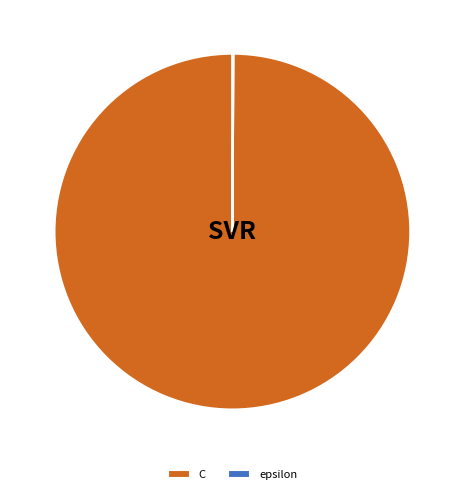

The C slice represents 100% of the pie. True or false?

True